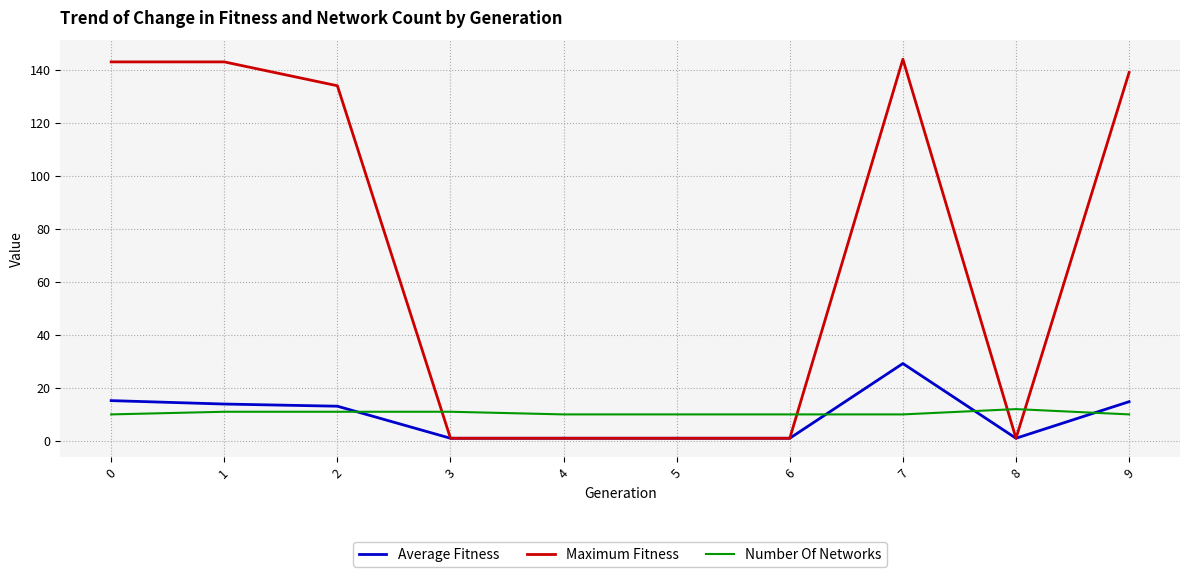

At how many categories does at least one series exceed 141?

3